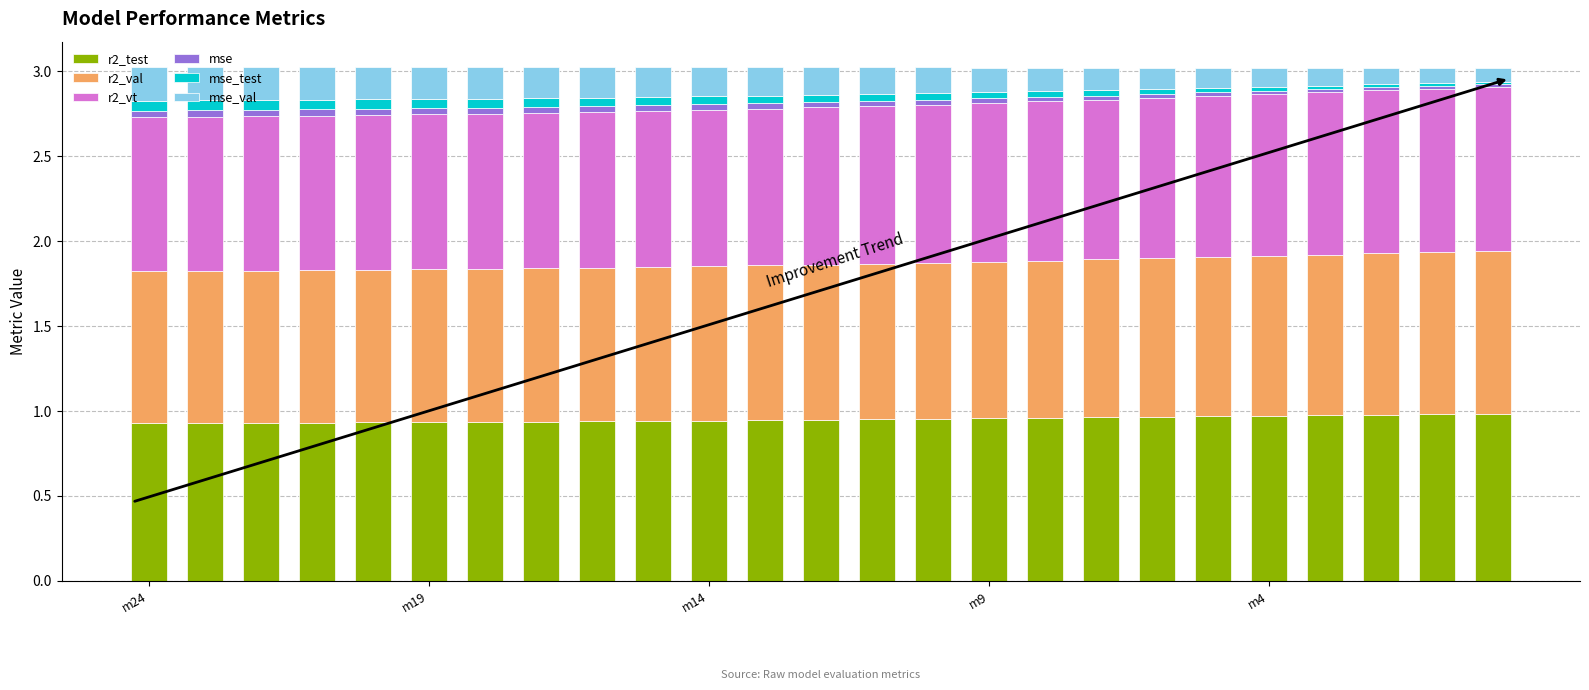

How many bars are there in total?

25